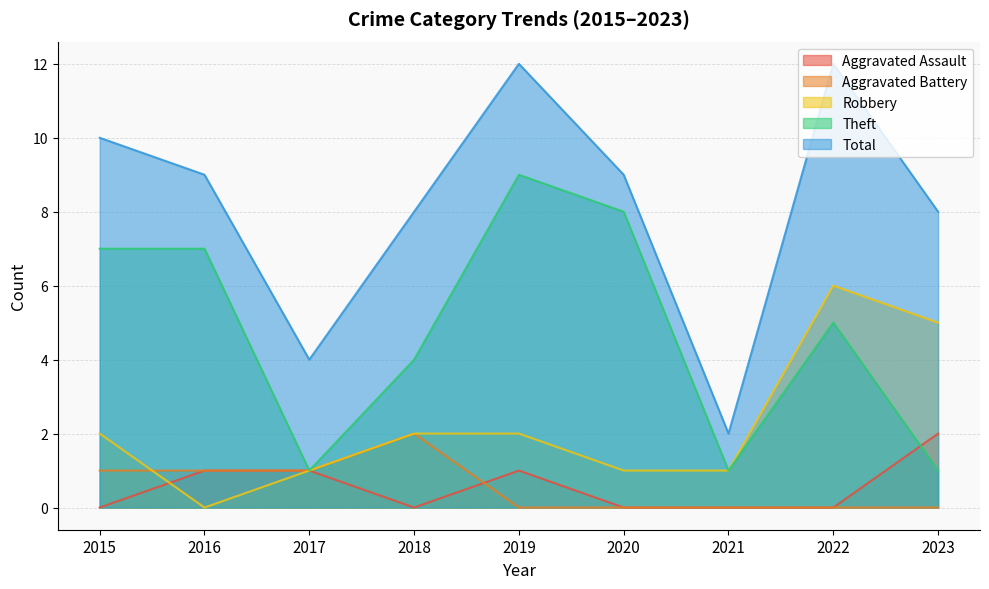

True or false: Robbery and Total intersect in this chart.

False